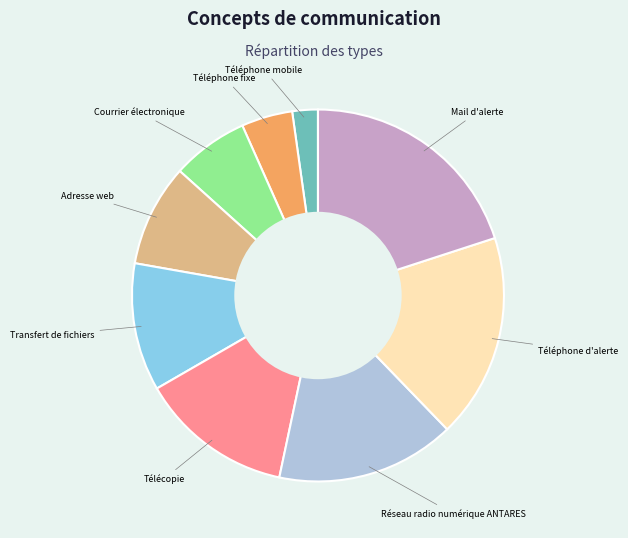

Is it true that Téléphone d'alerte is 6% of the pie?

False